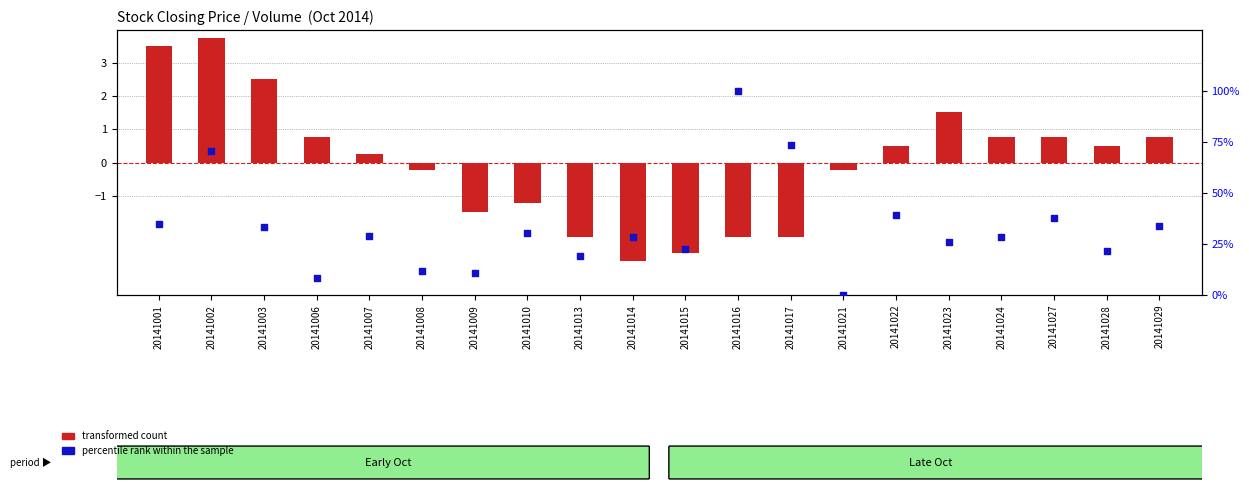

Which series has the widest spread of Y values?

percentile rank within the sample